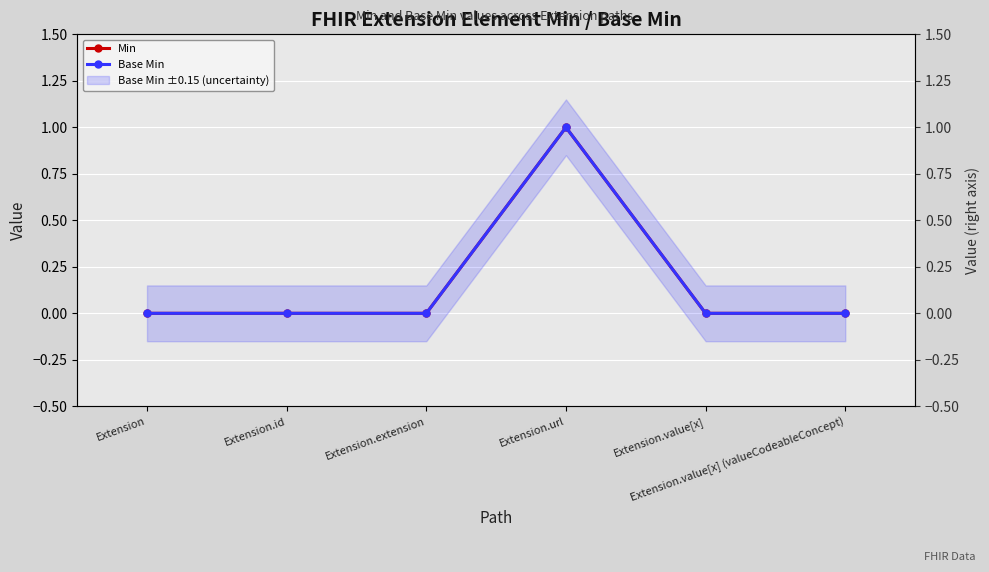

What are all the series names shown in the legend?

Min, Base Min